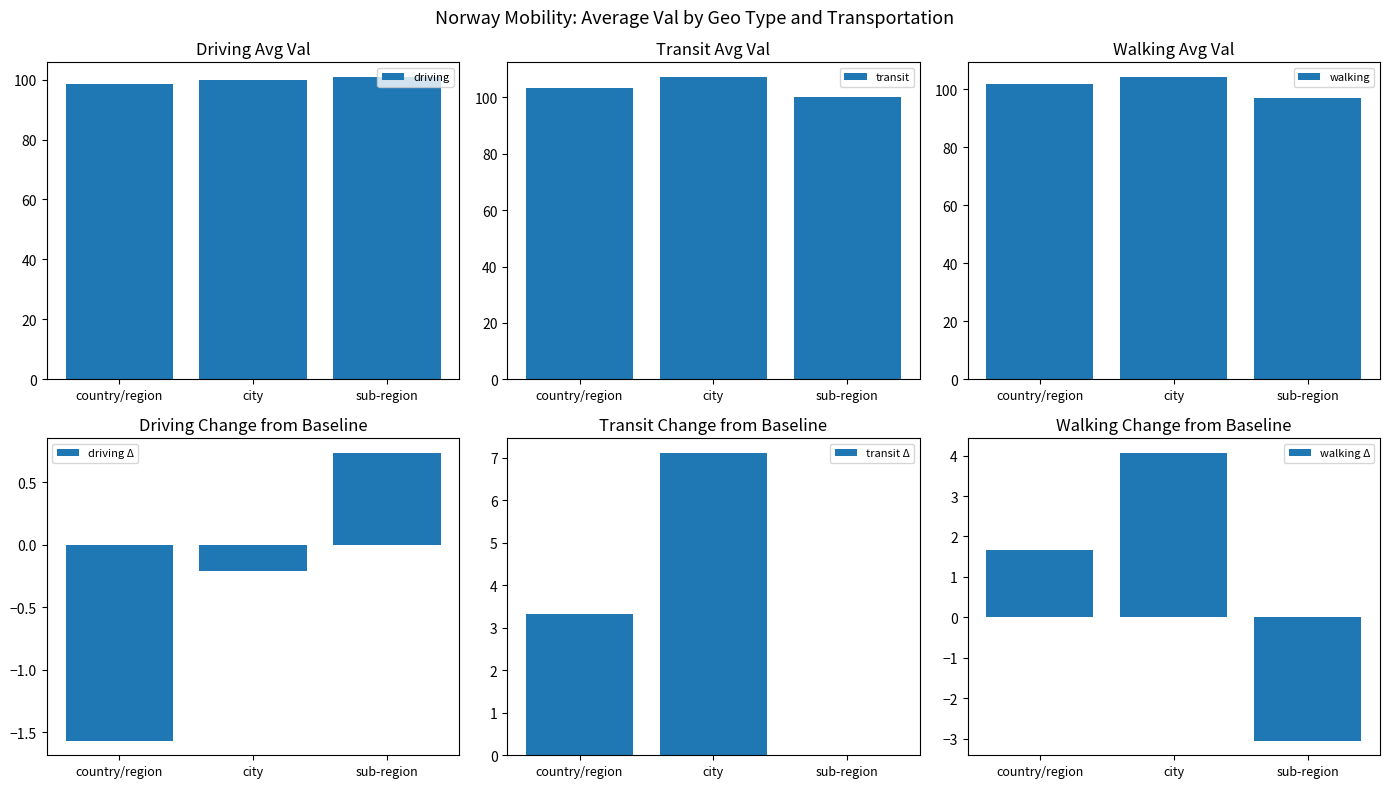

What is the label of the 3rd bar from the right?

country/region